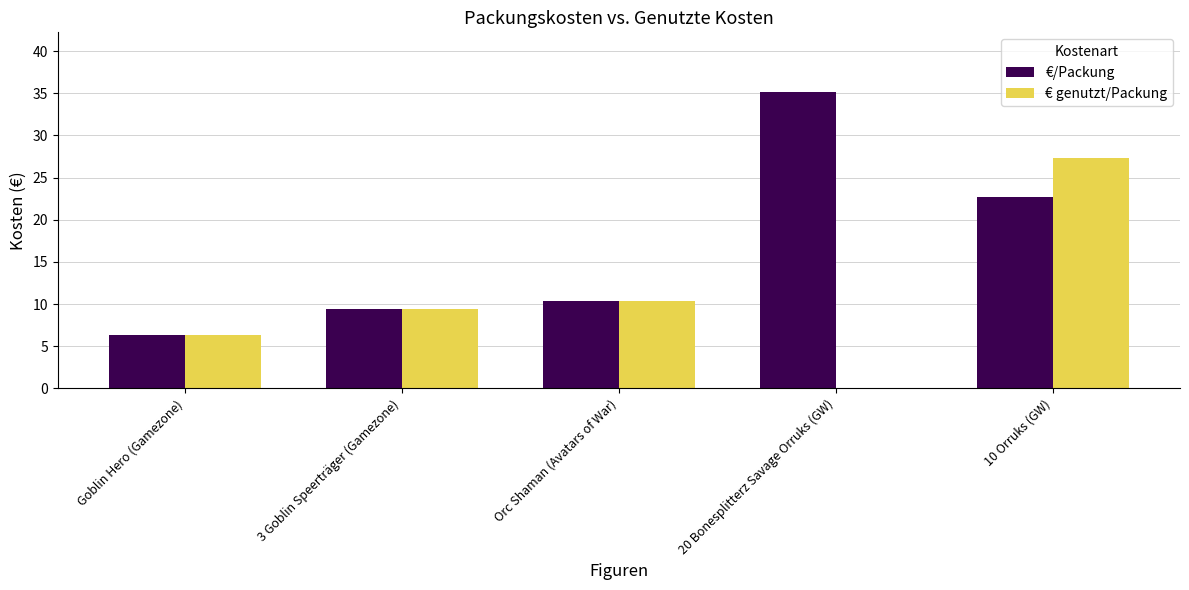

What is the sum of all € genutzt/Packung values?

53.4